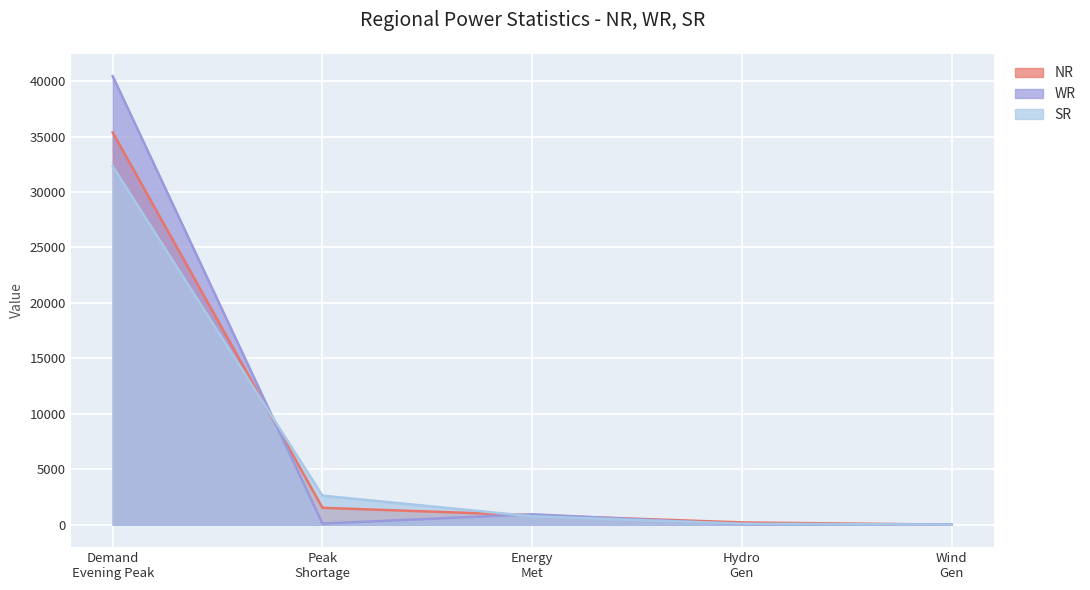

What is the difference between the highest and lowest values at Wind Gen?

27